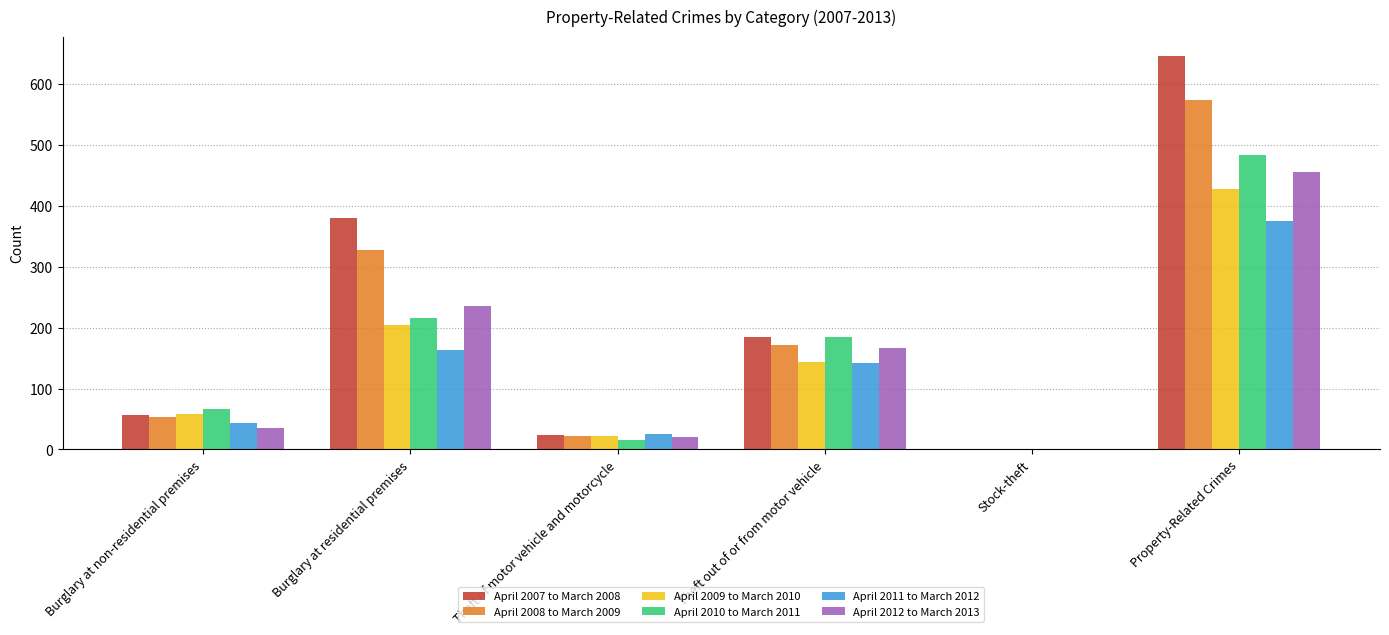

What is the highest value of the April 2009 to March 2010 series?

428